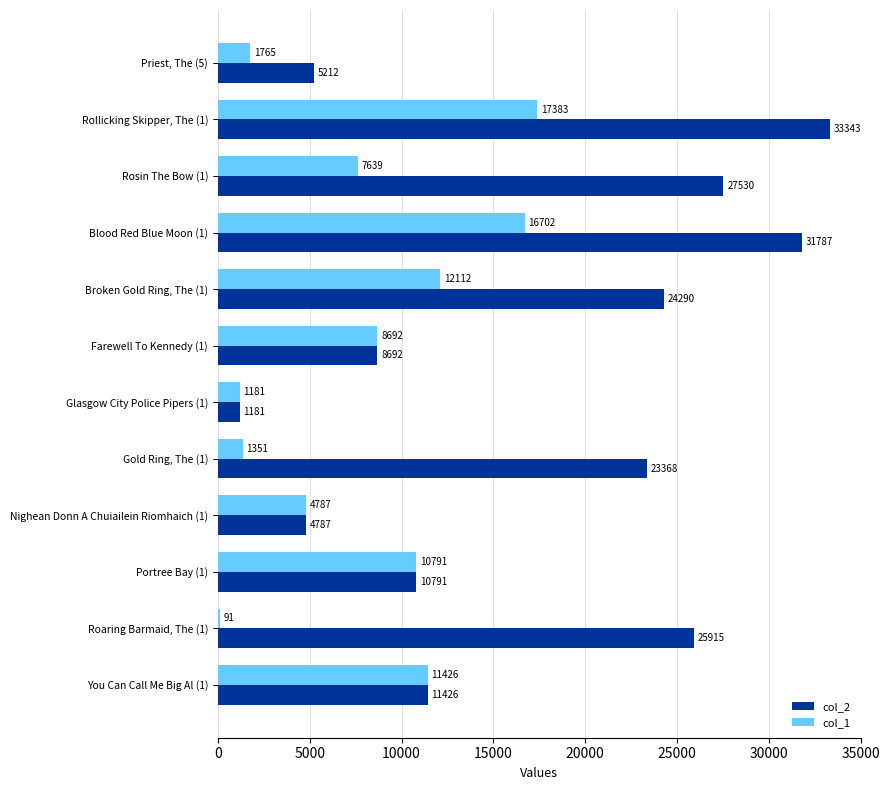

At which category is the sum across all series the highest?

Rollicking Skipper, The (1)